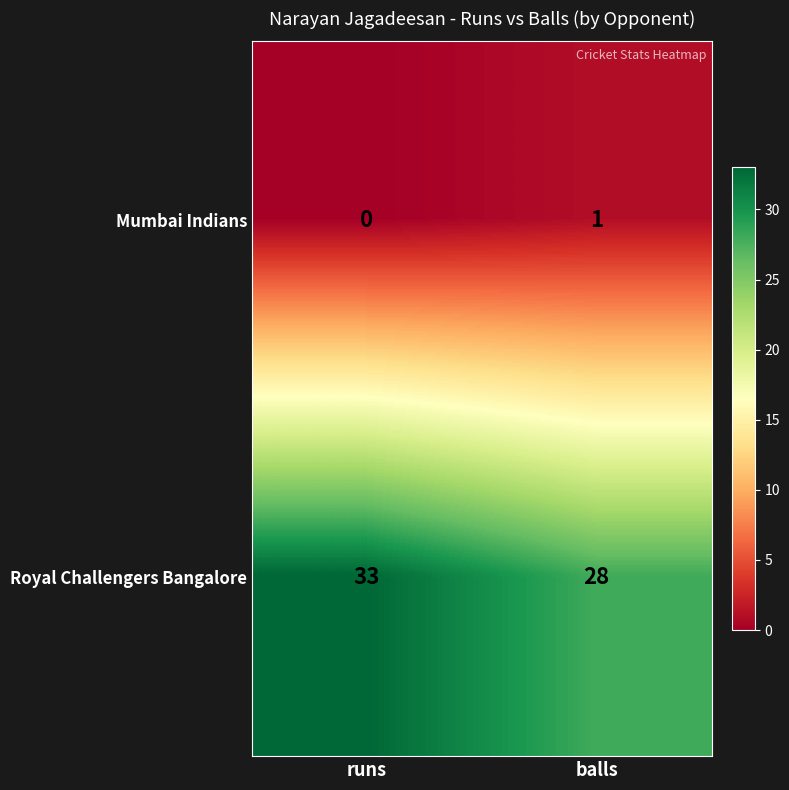

At which label is Mumbai Indians closest to 0?

runs